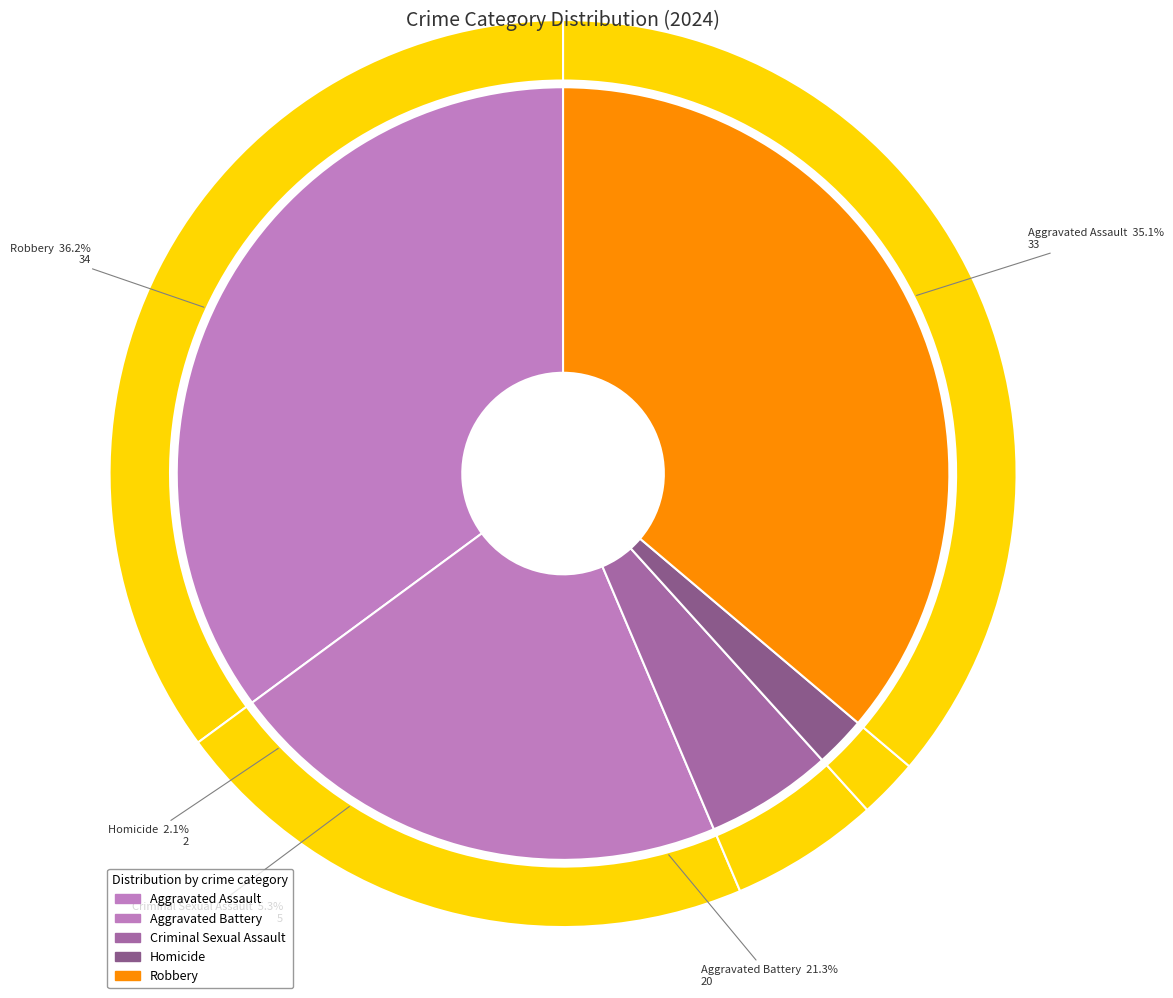

What is the ratio of the value at Robbery to the value at Aggravated Assault?

1.0